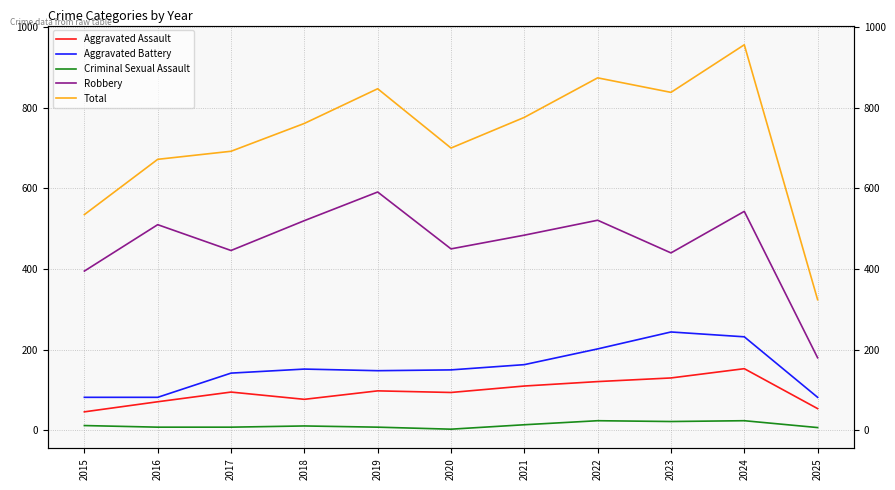

The value of Aggravated Battery at 2019 is 72. True or false?

False